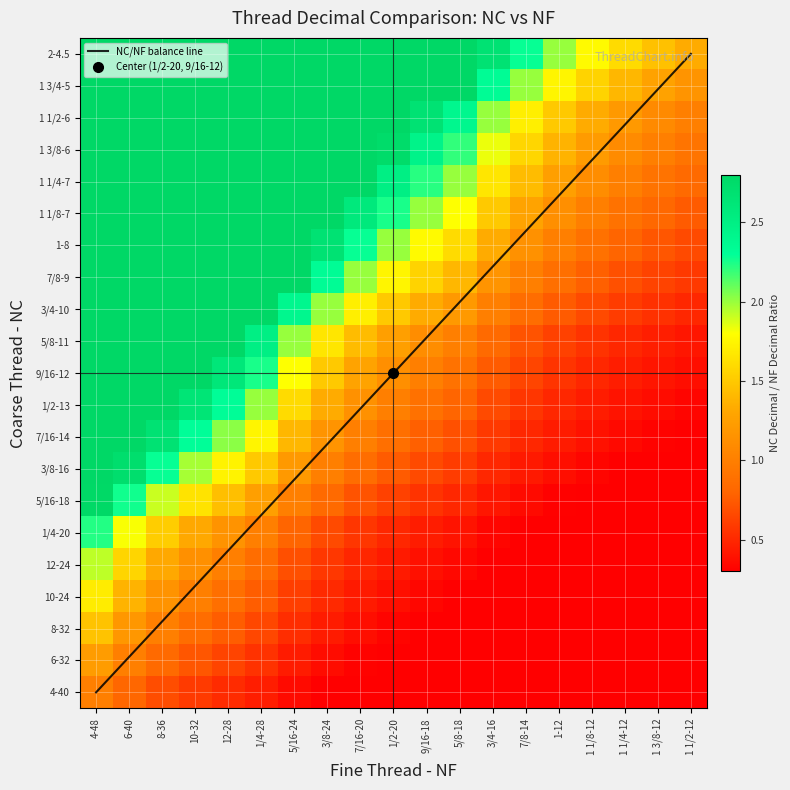

Which series has the largest range (max minus min)?

NC/NF balance line